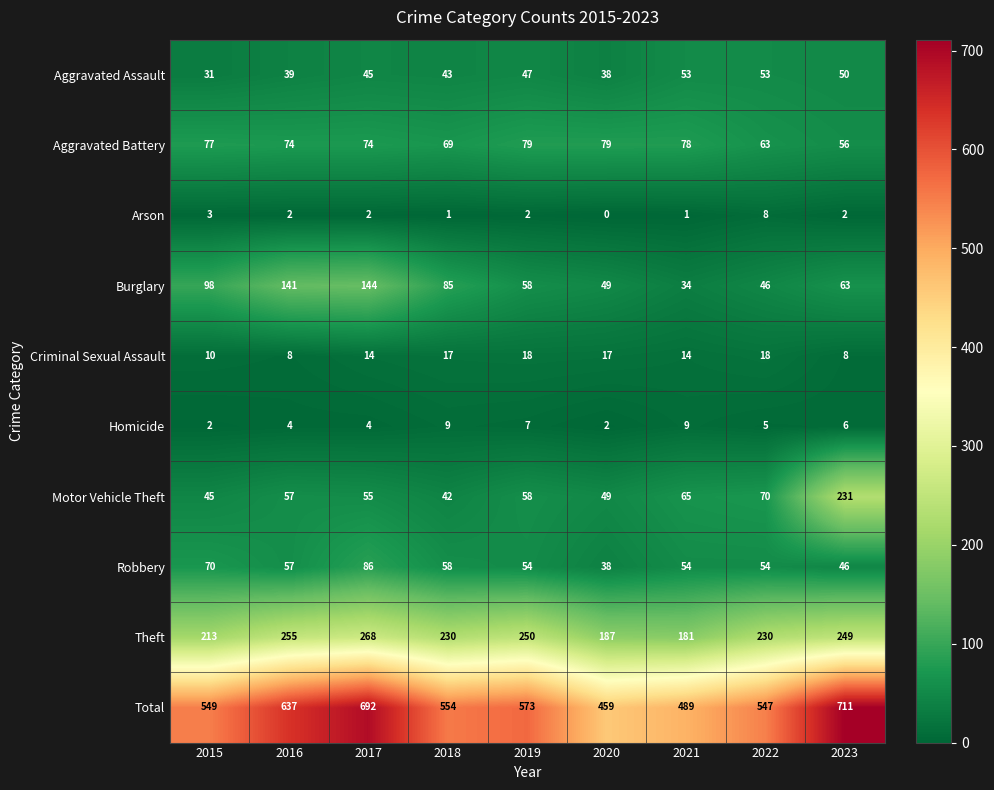

The value of Arson at 2015 is 3. True or false?

True